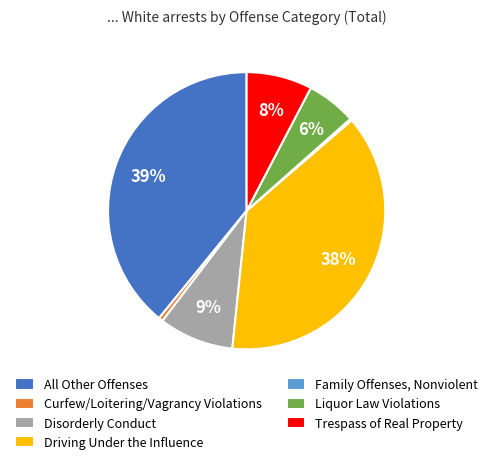

The All Other Offenses slice represents 51% of the pie. True or false?

False